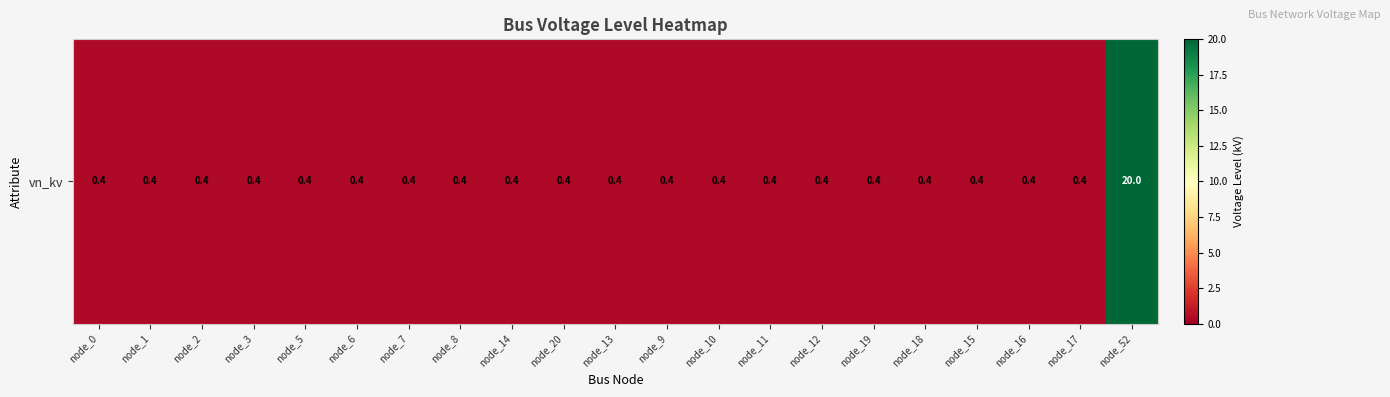

What is the sum of all values?

28.0